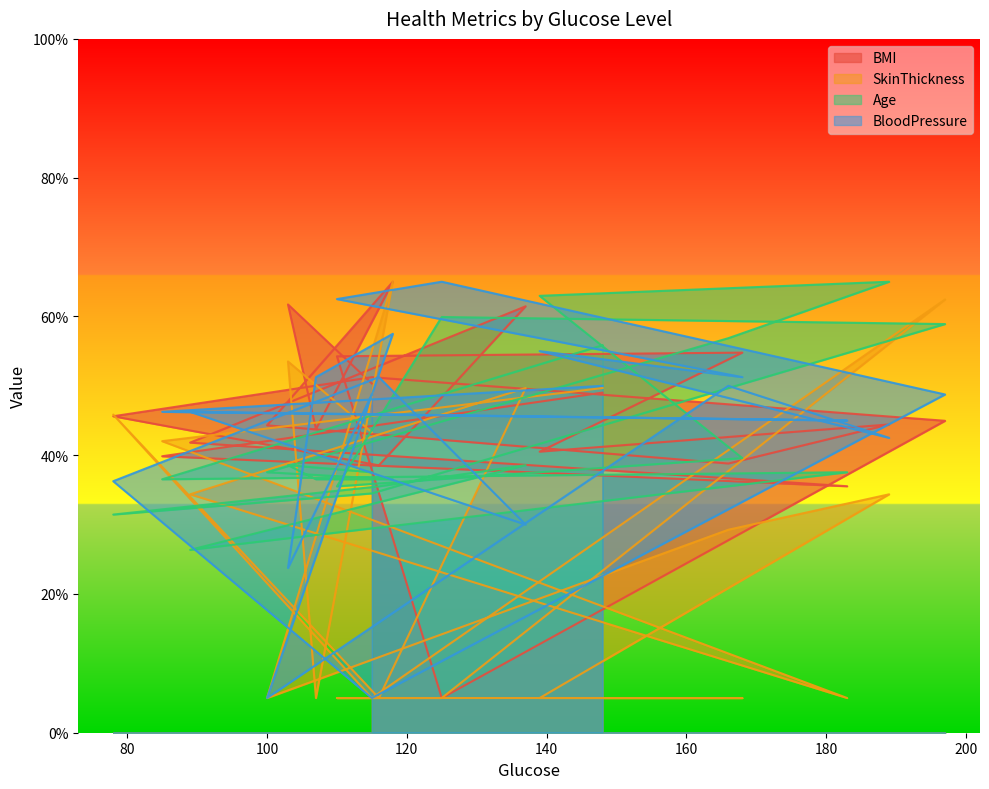

Count the number of data series in this chart.

4